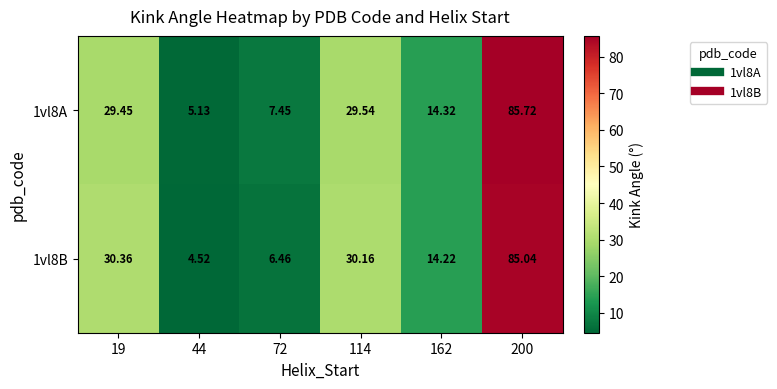

Is the value of 1vl8B at 200 greater than the value of 1vl8A at 162?

Yes